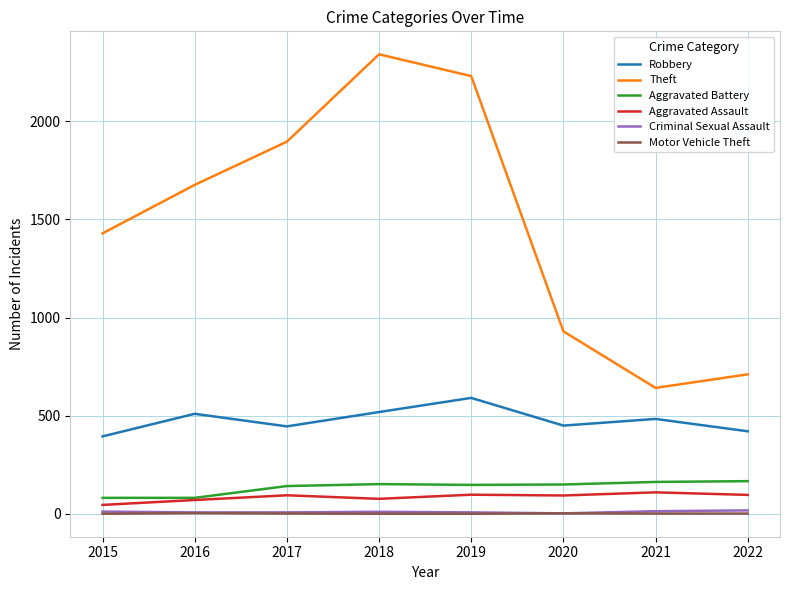

Is the value of Aggravated Assault at 2015 greater than the value of Robbery at 2016?

No